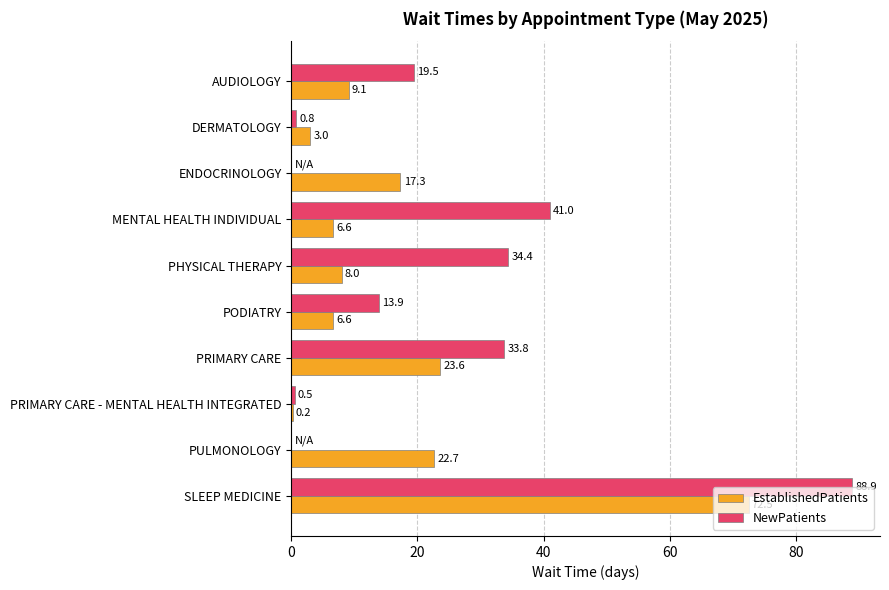

What value does the NewPatients series have at DERMATOLOGY?

0.8